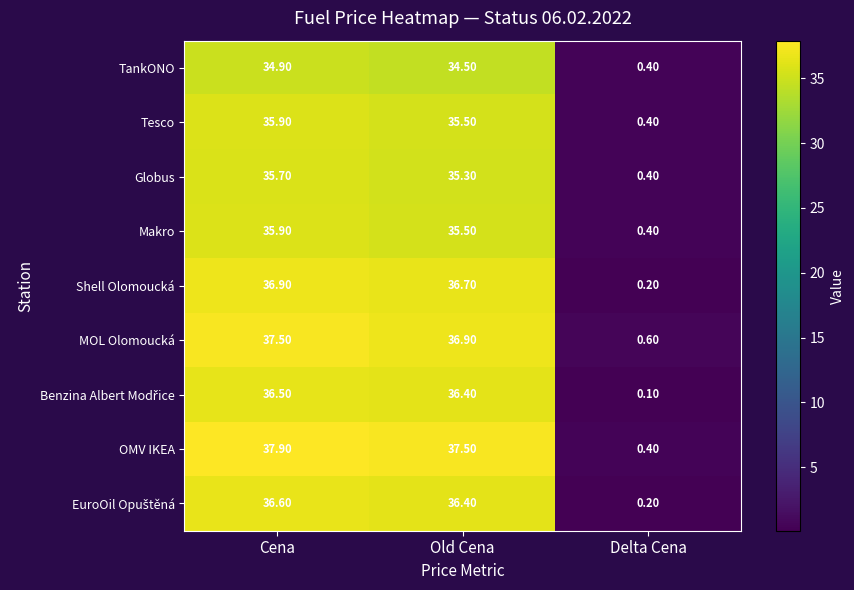

What is the spread (max minus min) of values at Delta Cena?

0.5